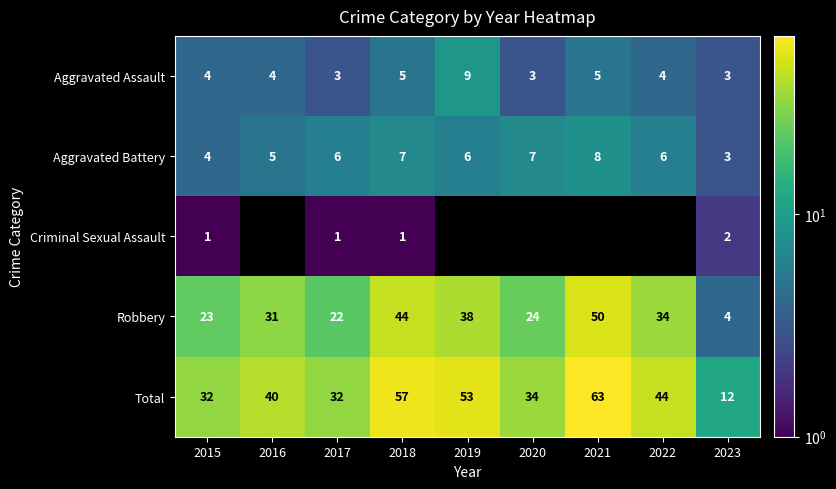

True or false: Aggravated Assault has a value of 3 at 2020.

True